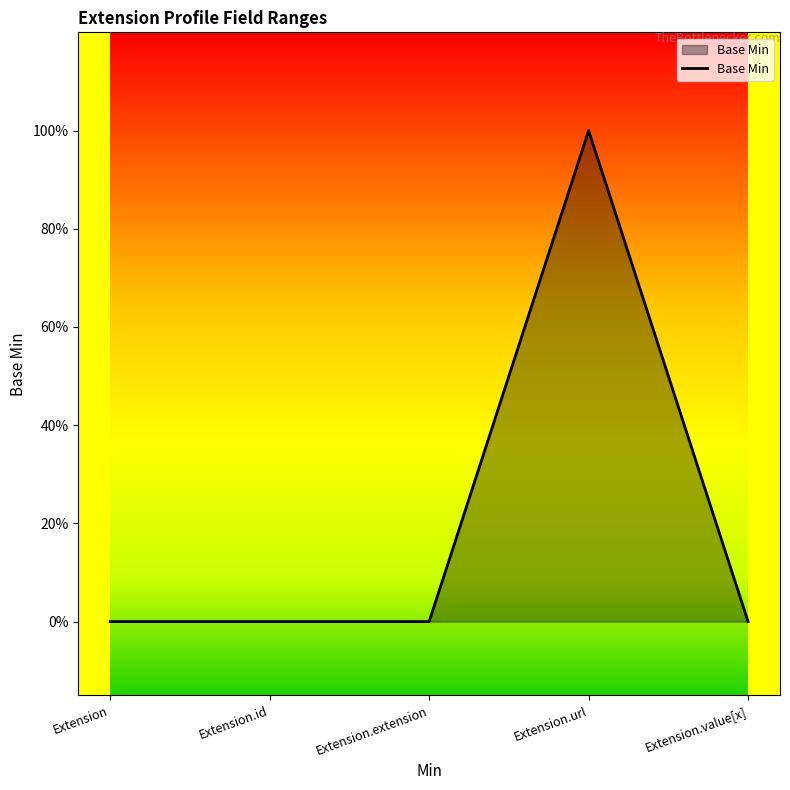

Which label corresponds to the largest value in the chart?

Extension.url